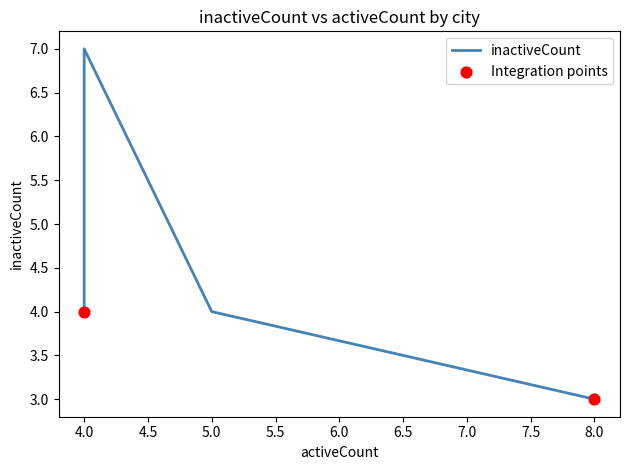

Between 4 and 4, which is larger?

4